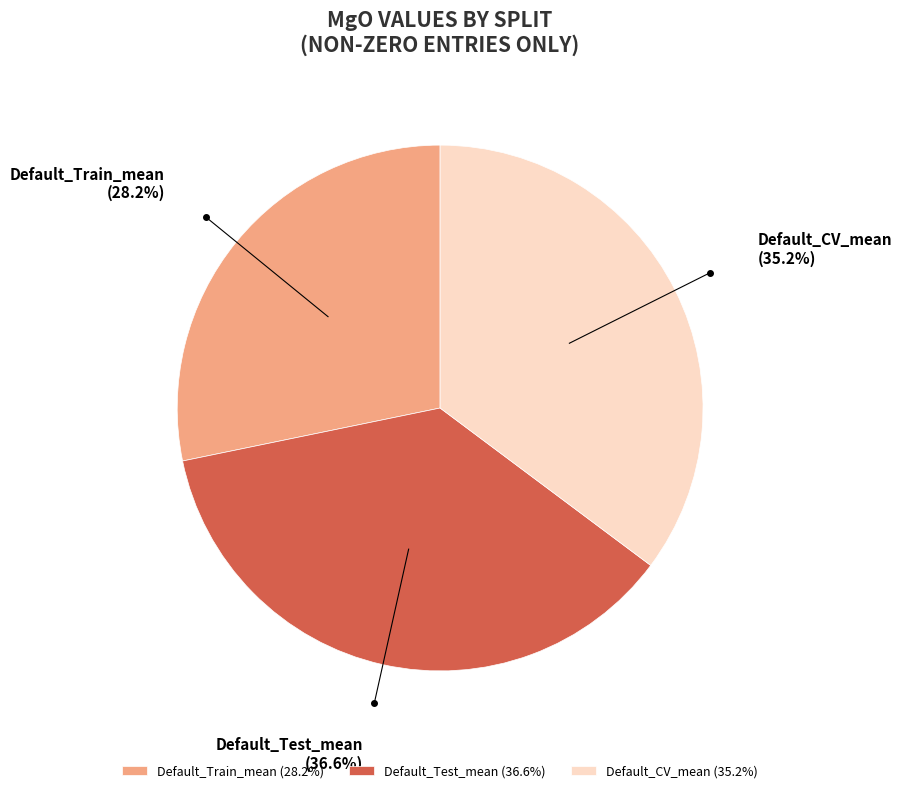

How many slices are in this pie chart?

3